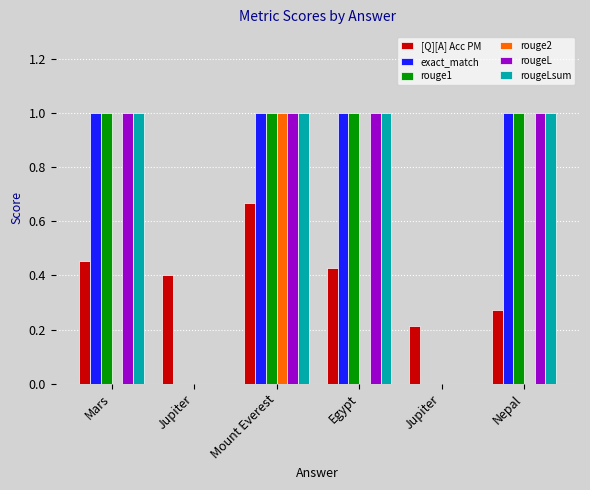

What are all the series names shown in the legend?

[Q][A] Acc PM, exact_match, rouge1, rouge2, rougeL, rougeLsum